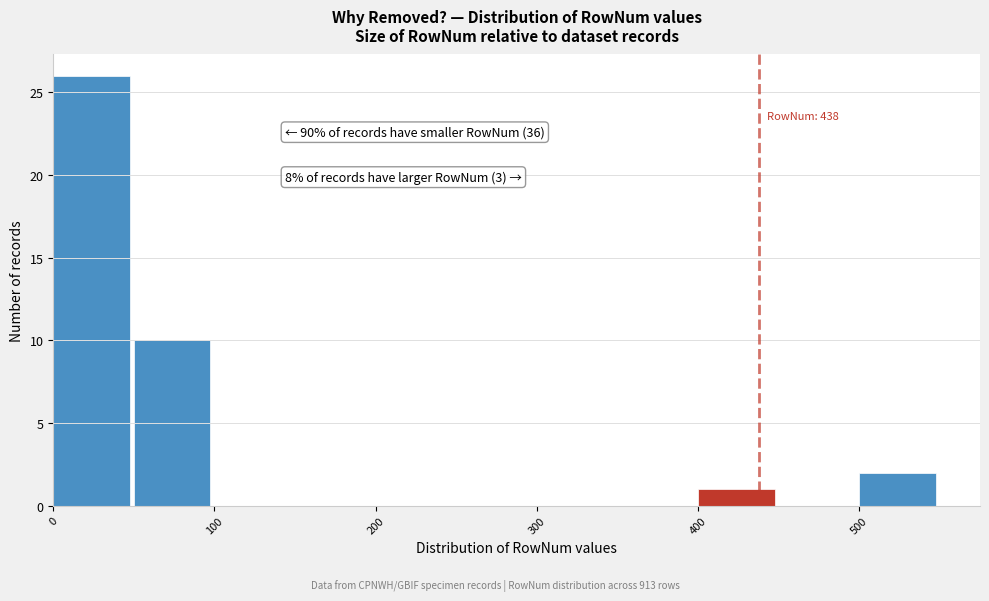

Over which range of the x-axis is the bar tallest?

0 to 50